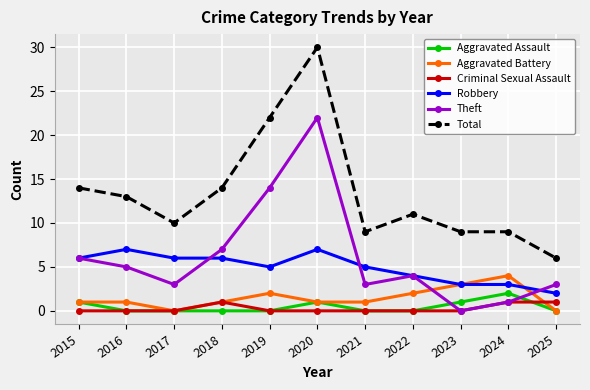

How many series are shown in this chart?

6